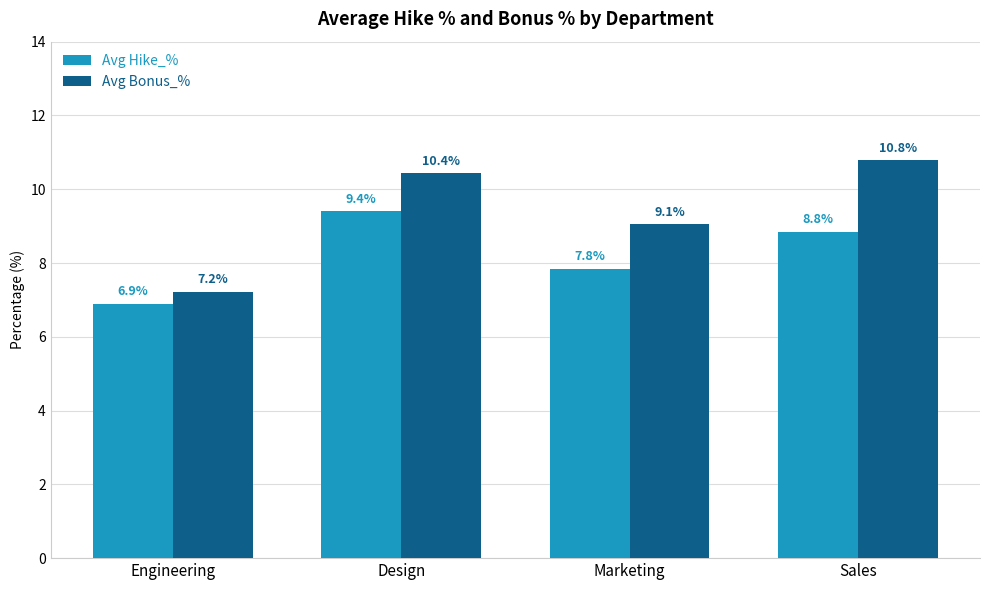

At which label does Avg Bonus_% first exceed 10?

Design